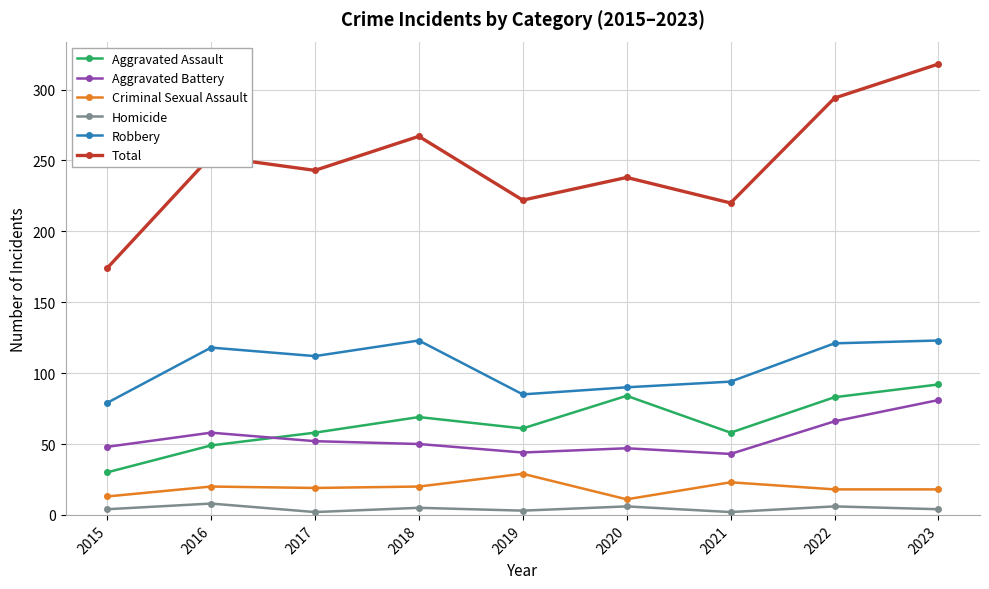

How many interior local valleys does the Total series have?

3